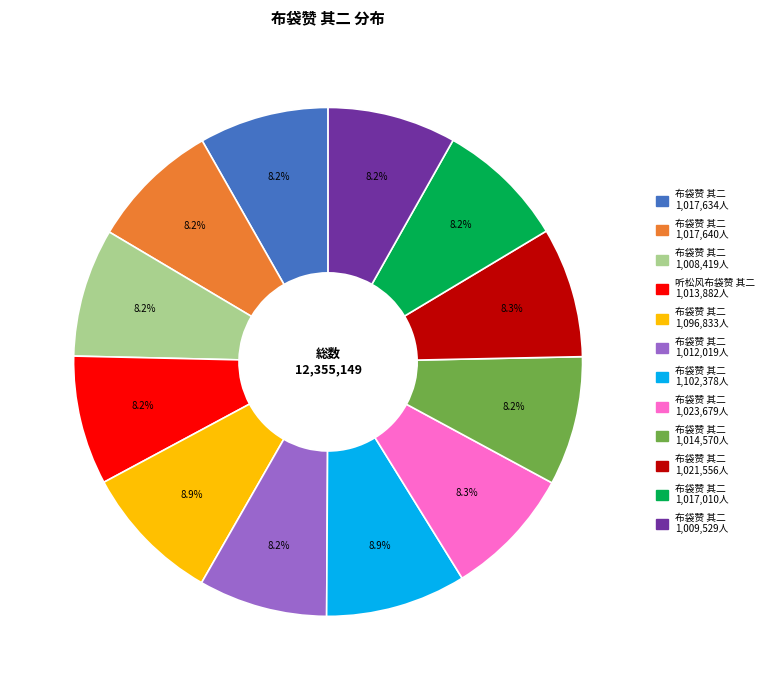

Is there any slice that represents more than half of the pie?

No